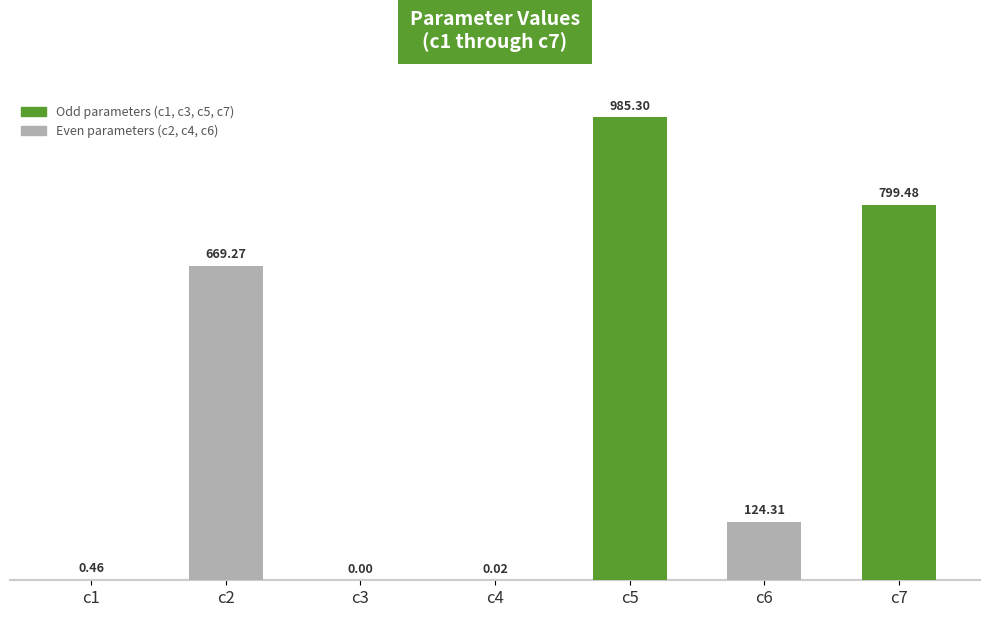

What is the change in value from c1 to c3?

-0.5